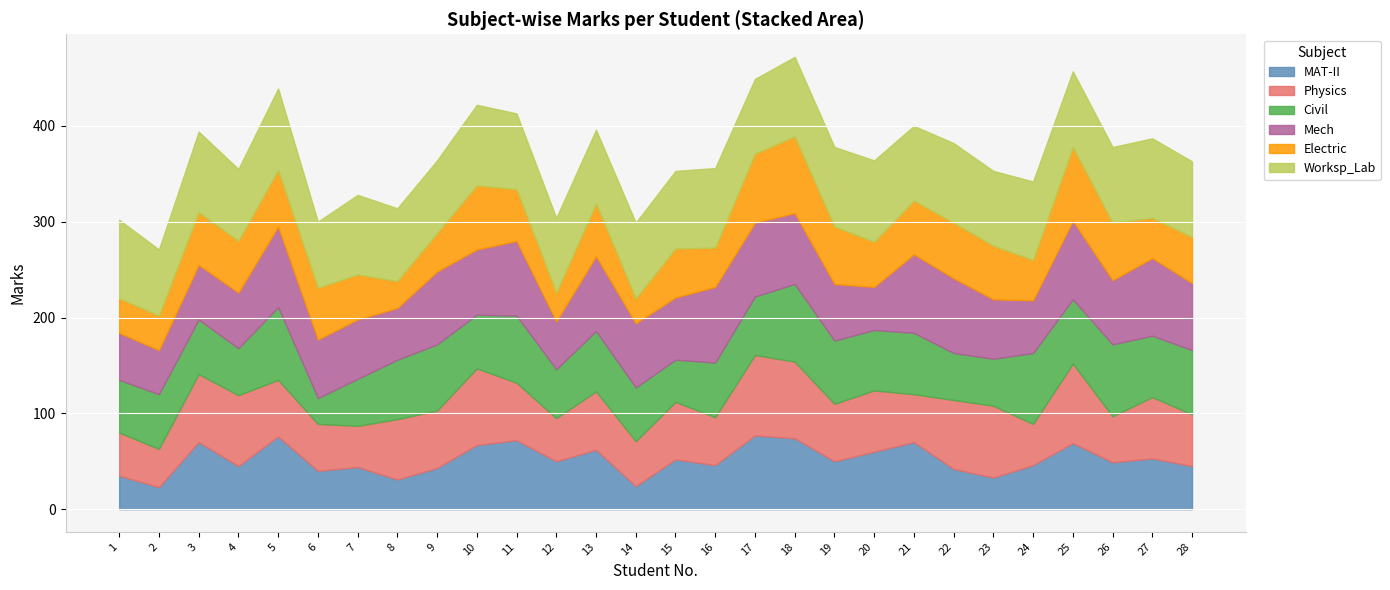

The value of Civil at 1 is 19. True or false?

False